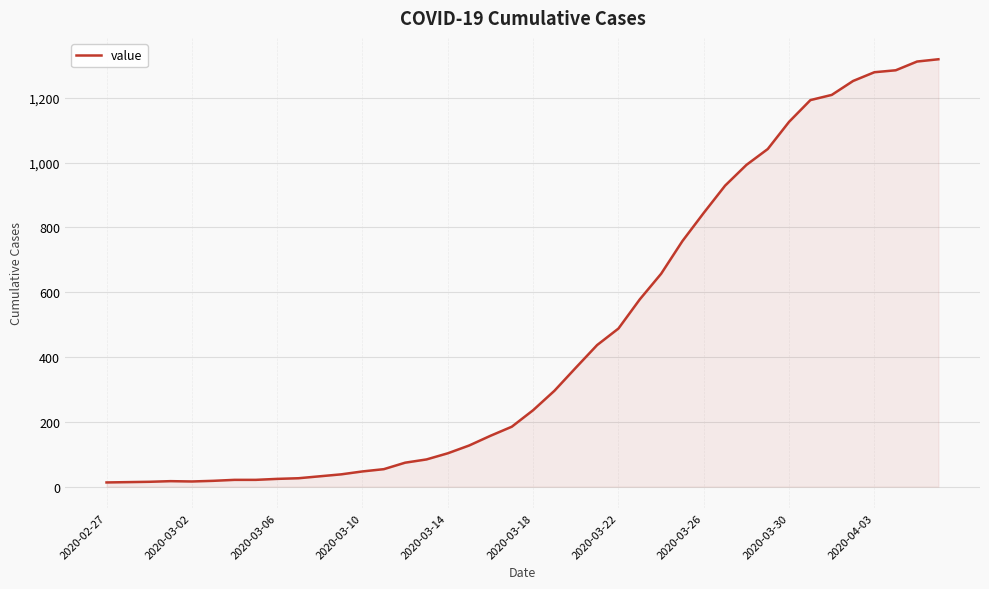

What is the maximum value shown in the chart?

1319